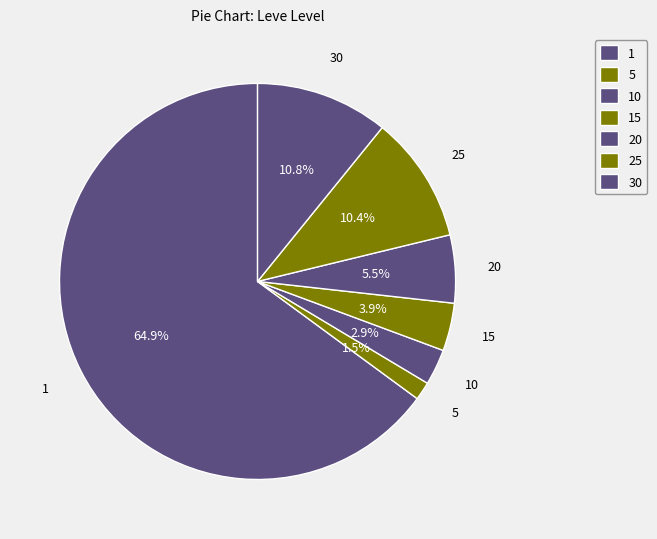

Count the number of slices in the pie.

7